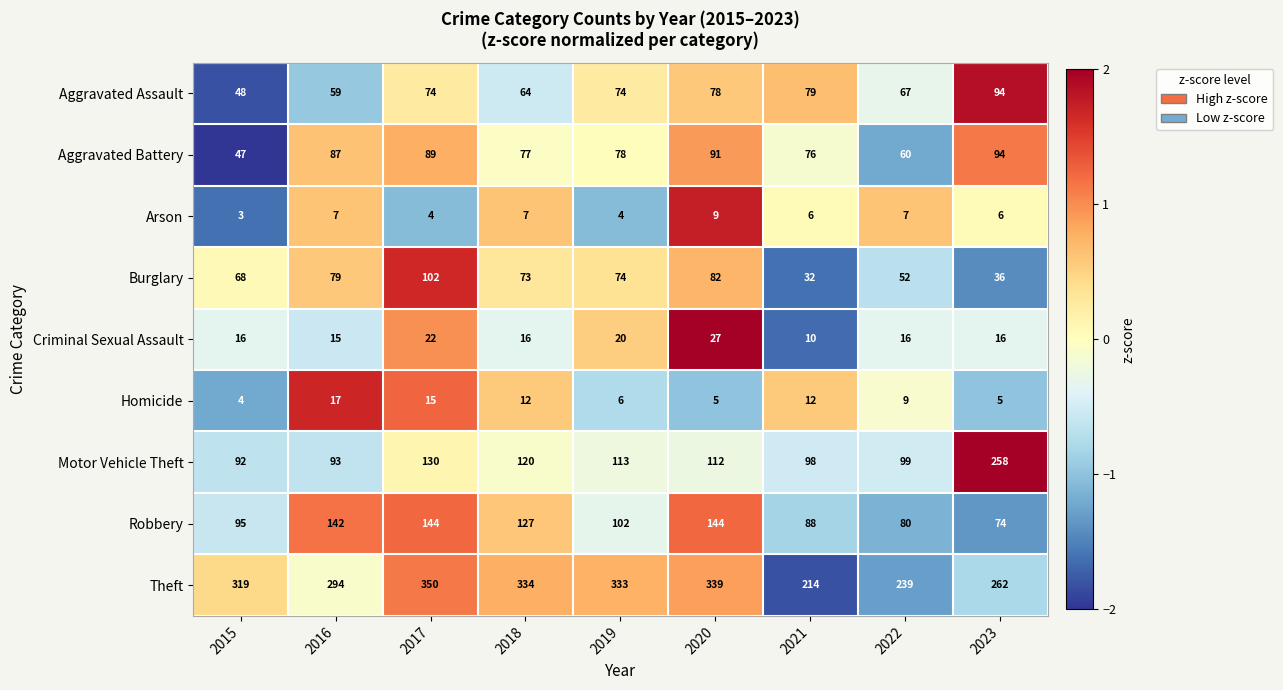

At which label does Arson first exceed 6?

2016